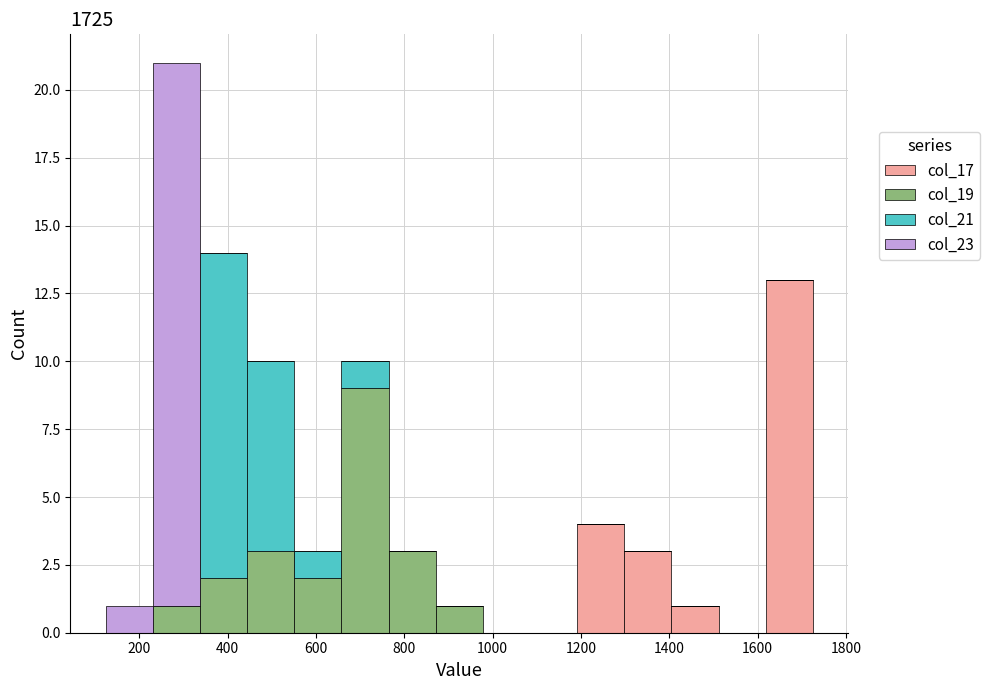

What is the total height of the stacked bar covering 440 to 560 on the x-axis? Neither the bar edges nor the heights are printed on the chart, so give them approximately, as read against the axes.

10